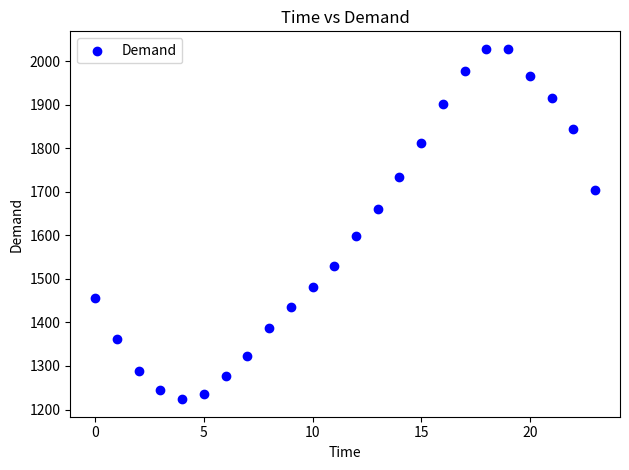

What is the range of Y values (max minus min)?

805.1